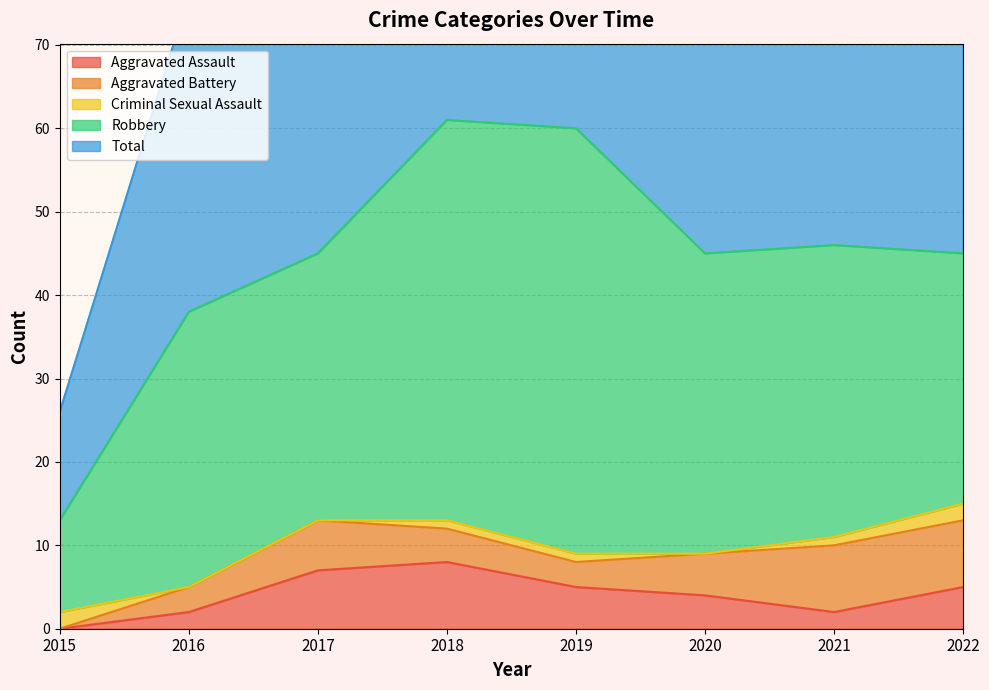

At which label does Robbery reach its minimum?

2015